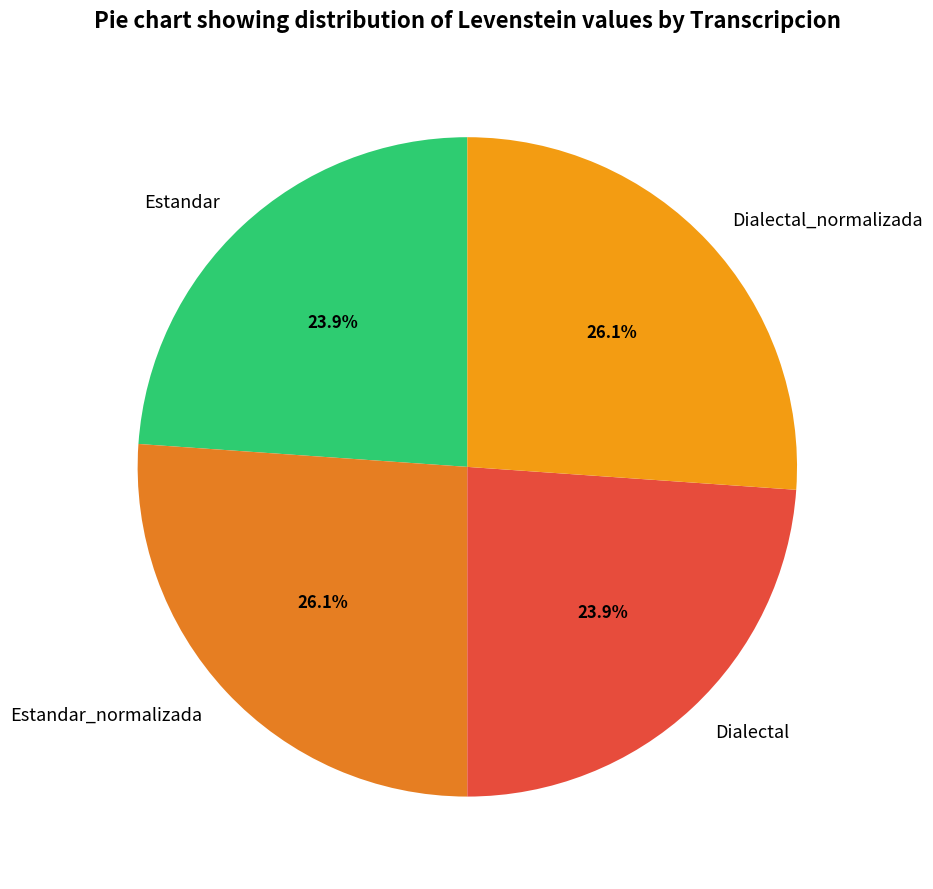

Does Estandar_normalizada represent more than half of the total?

No